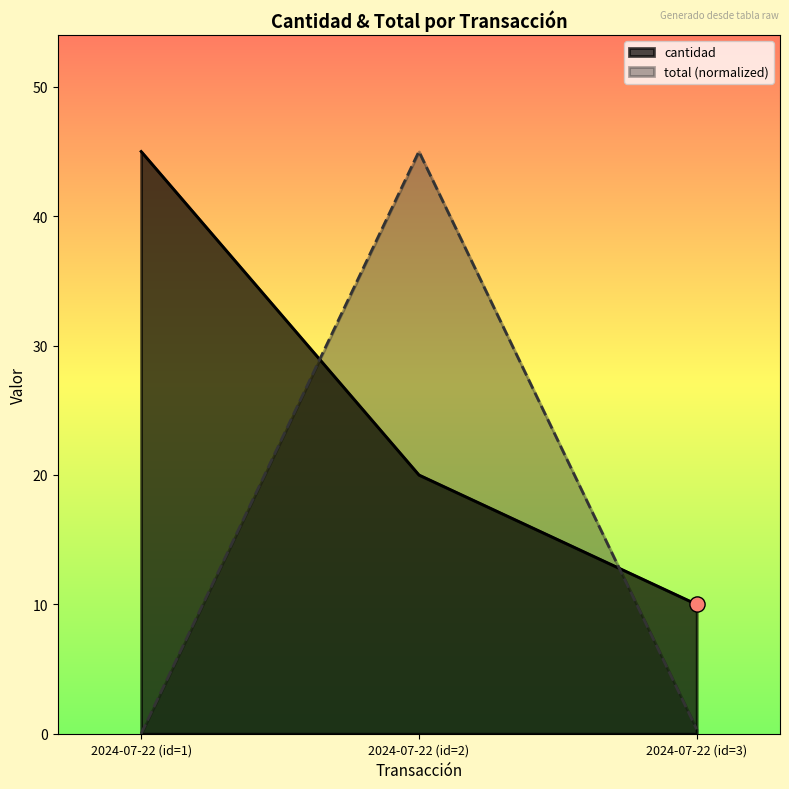

Which series has the largest total across all categories?

cantidad